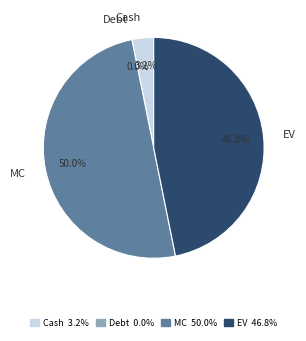

What percentage is the MC slice, to the nearest percent?

50%